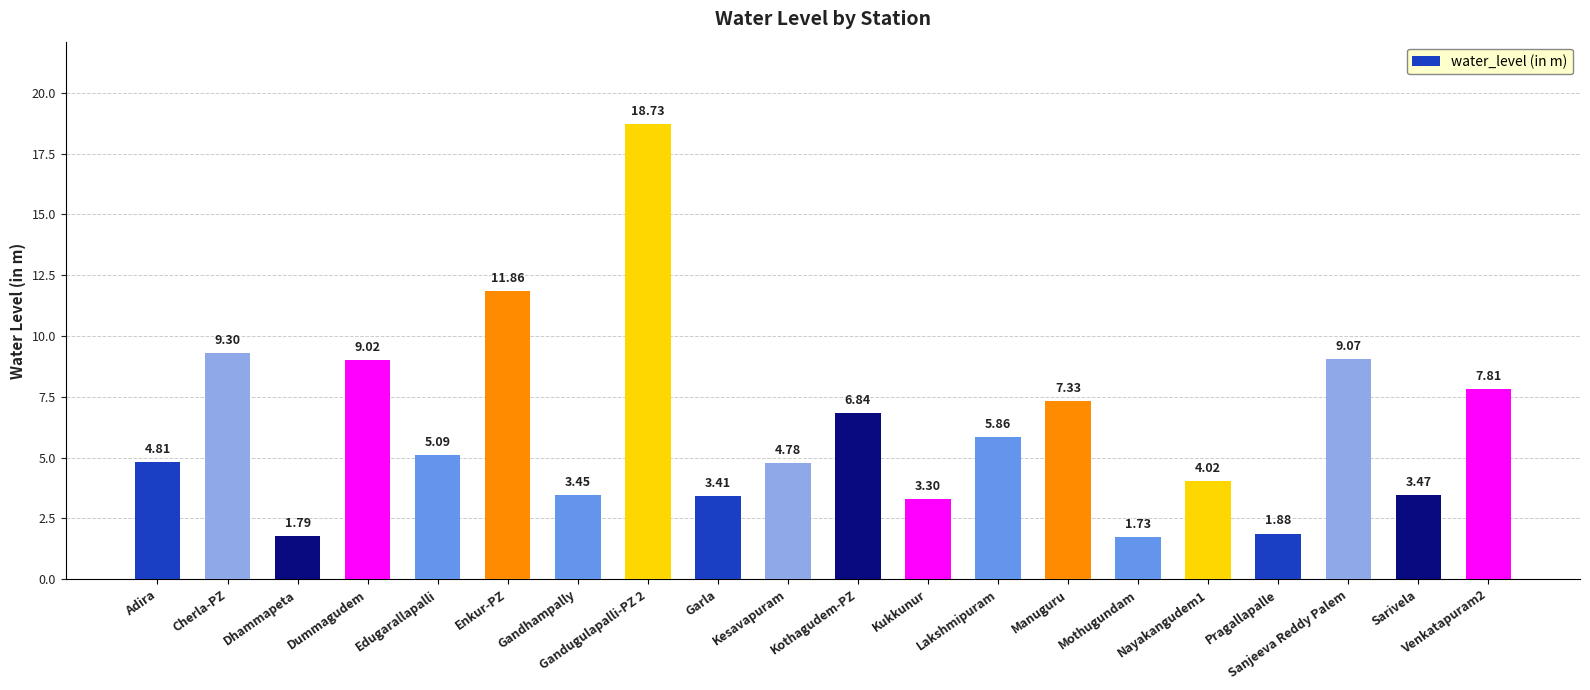

True or false: the data shows 18.7 at Gandugulapalli-PZ 2.

True